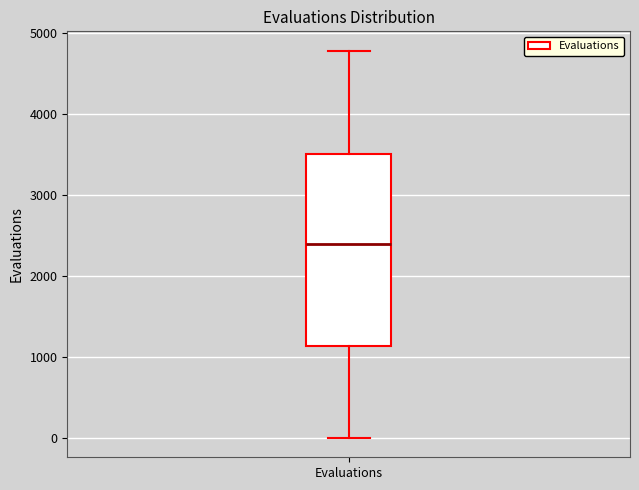

Transcribe this box plot: give where the median line is, the range the box spans, and where the two whiskers end, as read against the y-axis. The values are not printed on the chart, so give them approximately, as read against the axis.

median 2400, box 1100 to 3500, whiskers 0 to 4800